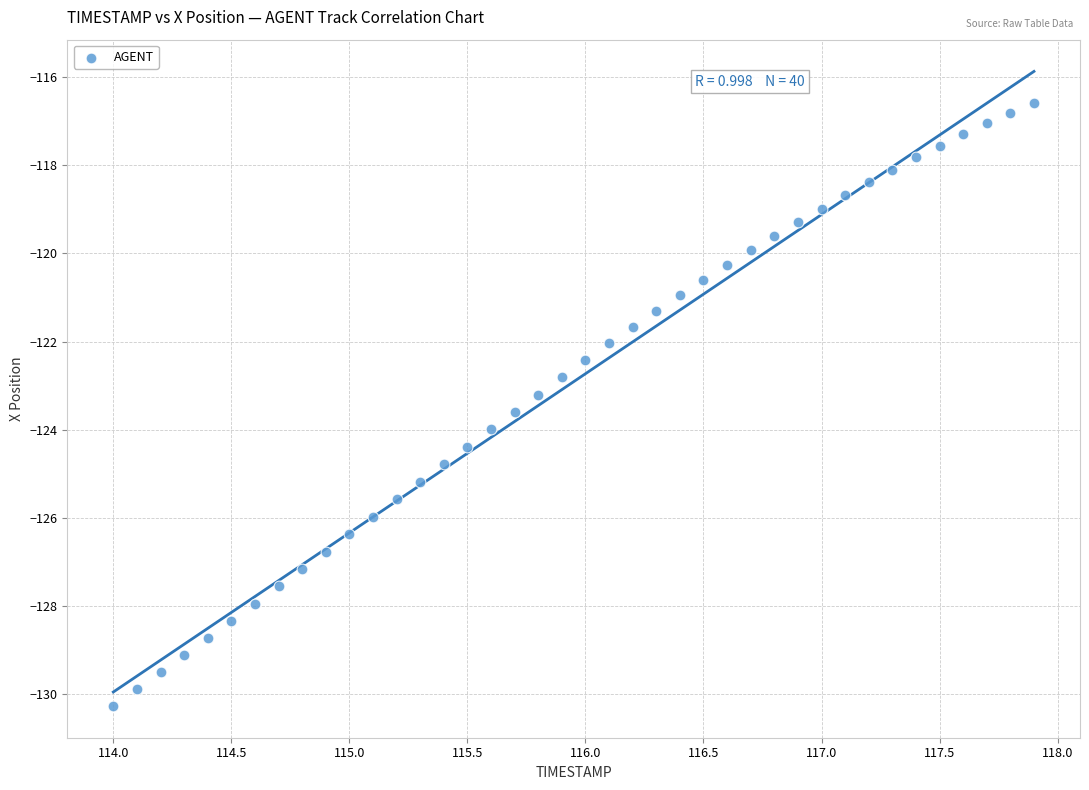

What is the range of X values (max minus min)?

3.9